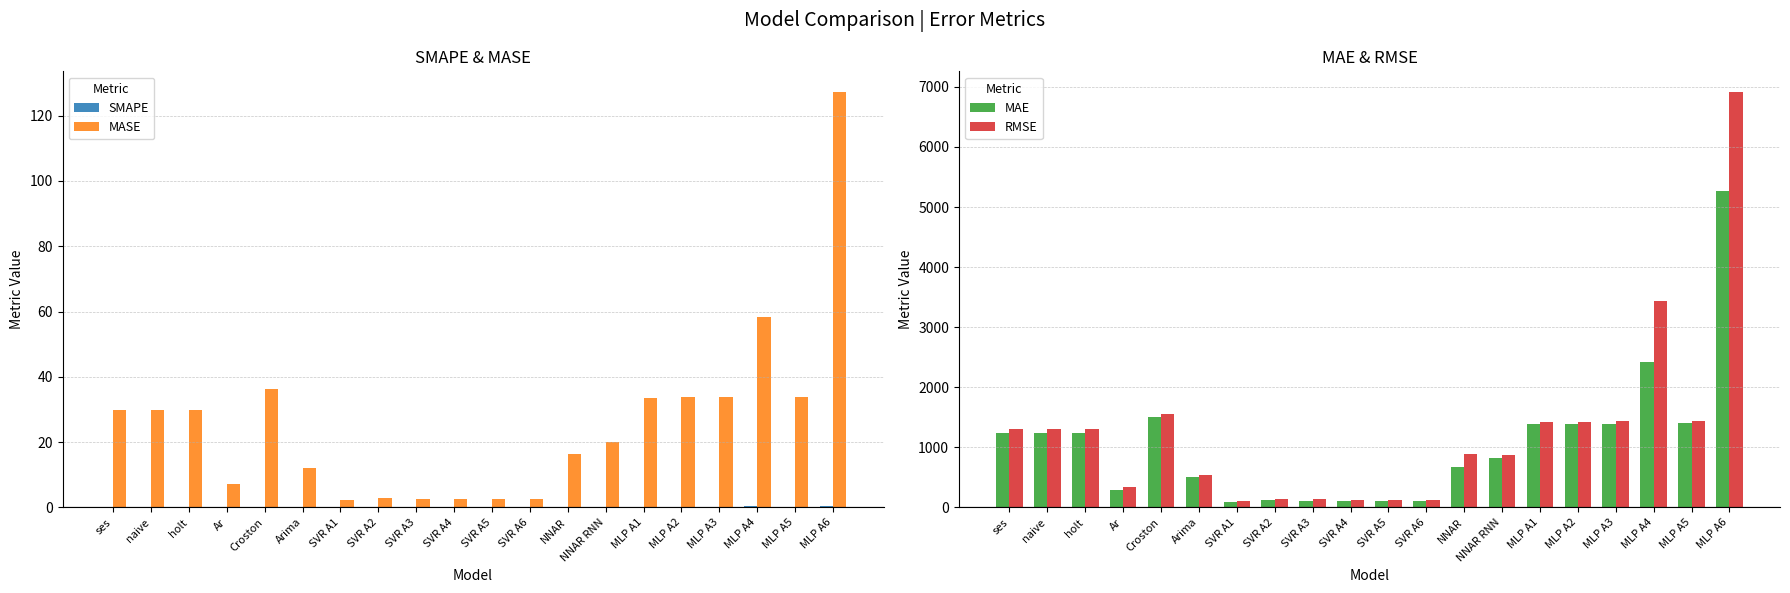

What is the total value across all series at SVR A3?

244.8